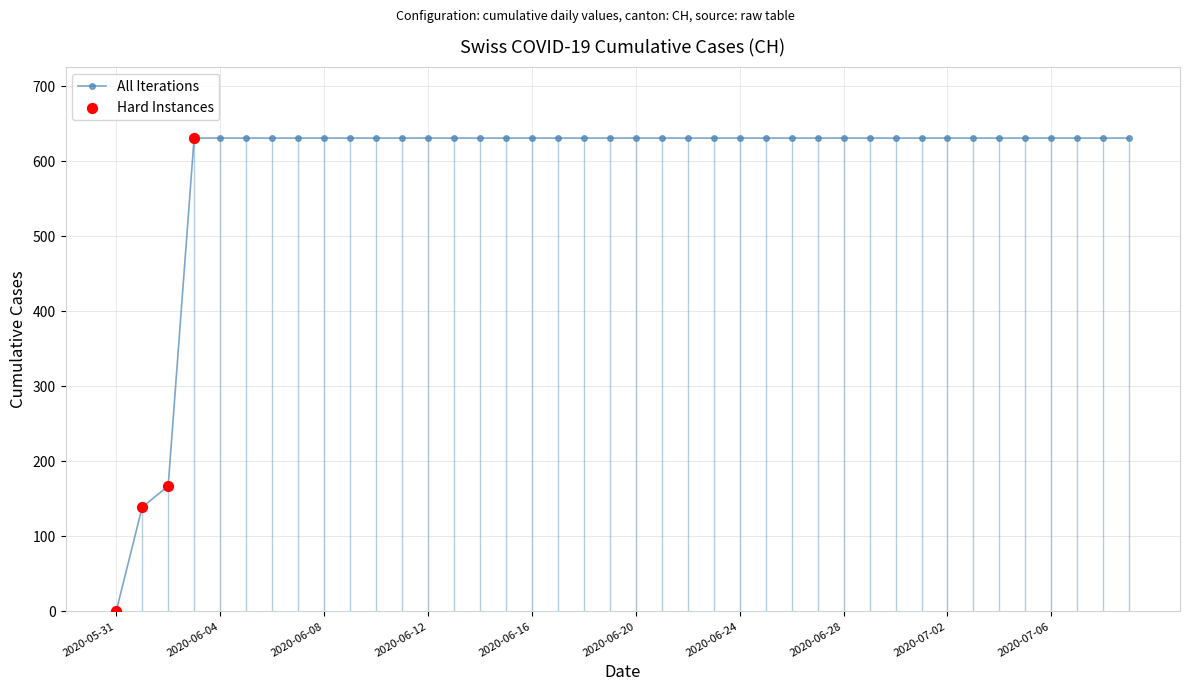

What is the difference between the second highest and minimum values?

631